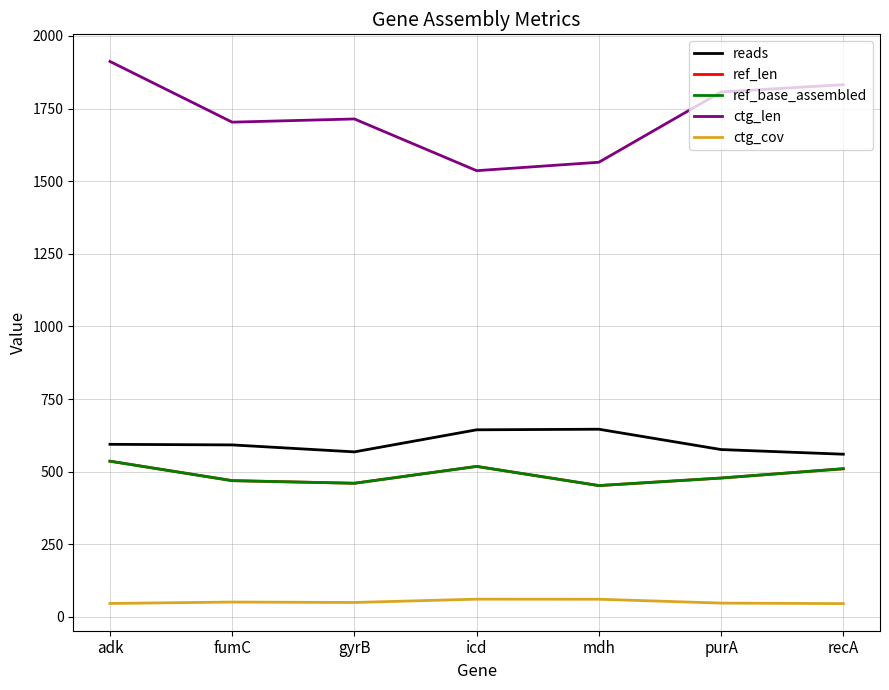

What is the spread (max minus min) of values at mdh?

1504.2